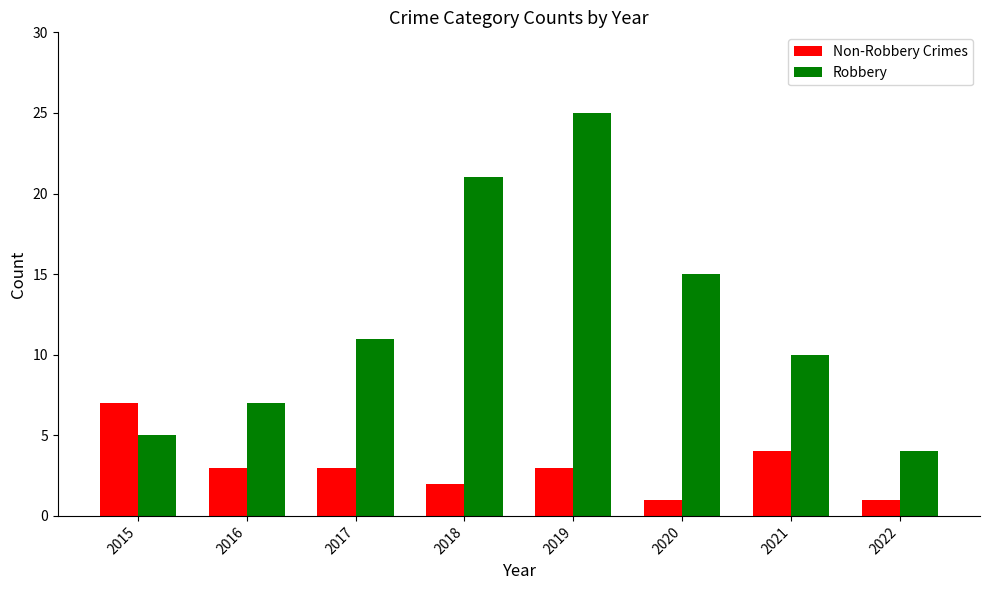

What is the difference between the second highest and second lowest values in the Non-Robbery Crimes series?

3